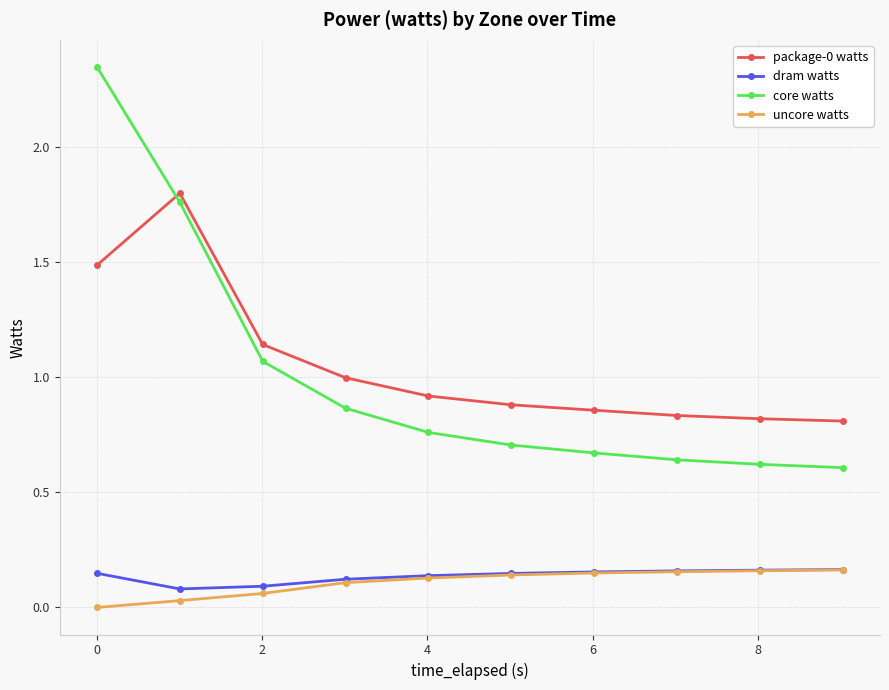

True or false: dram watts and package-0 watts intersect in this chart.

False